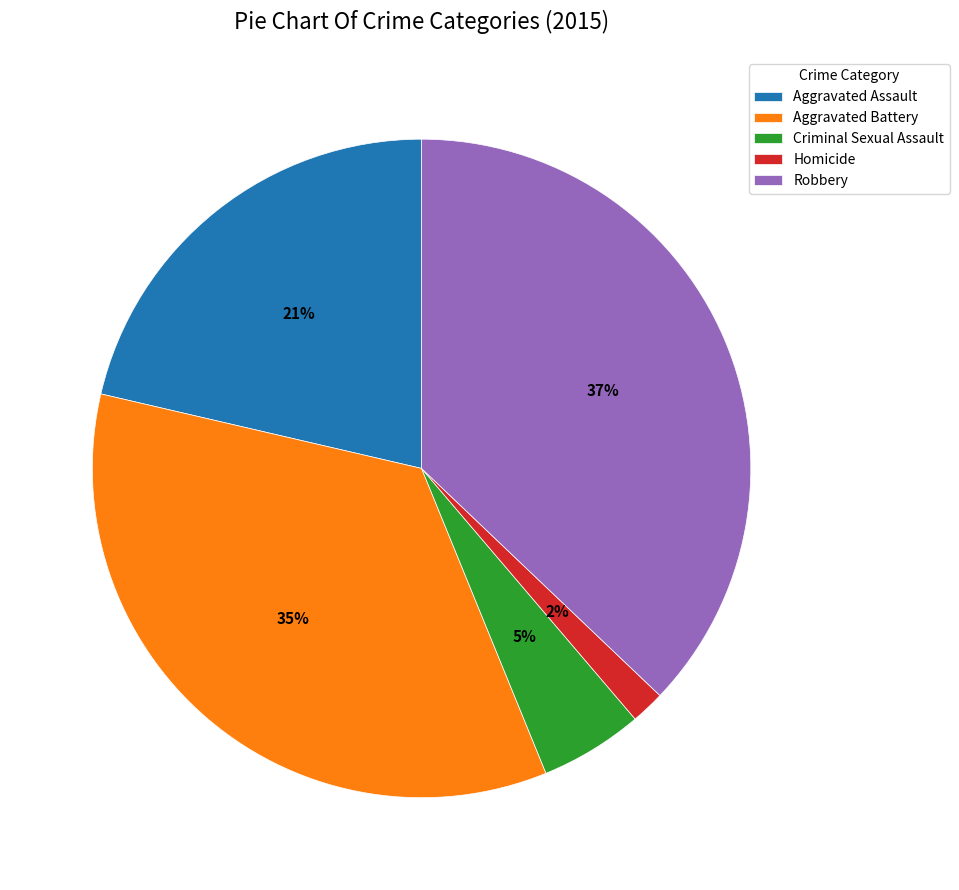

Is Homicide the majority of the pie?

No